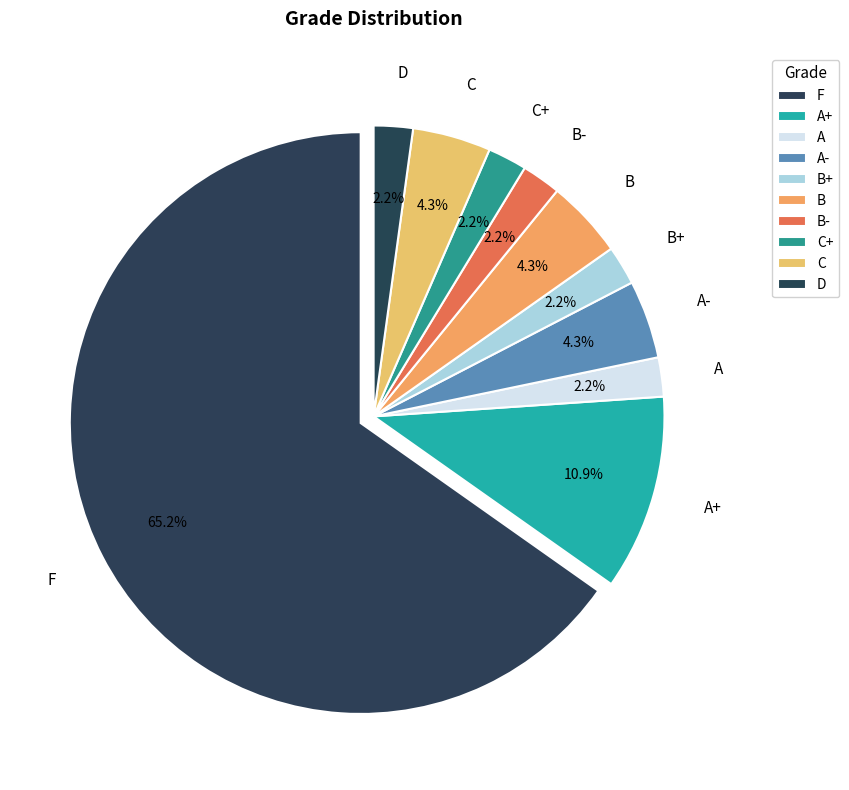

Does B account for over 50% of the chart?

No